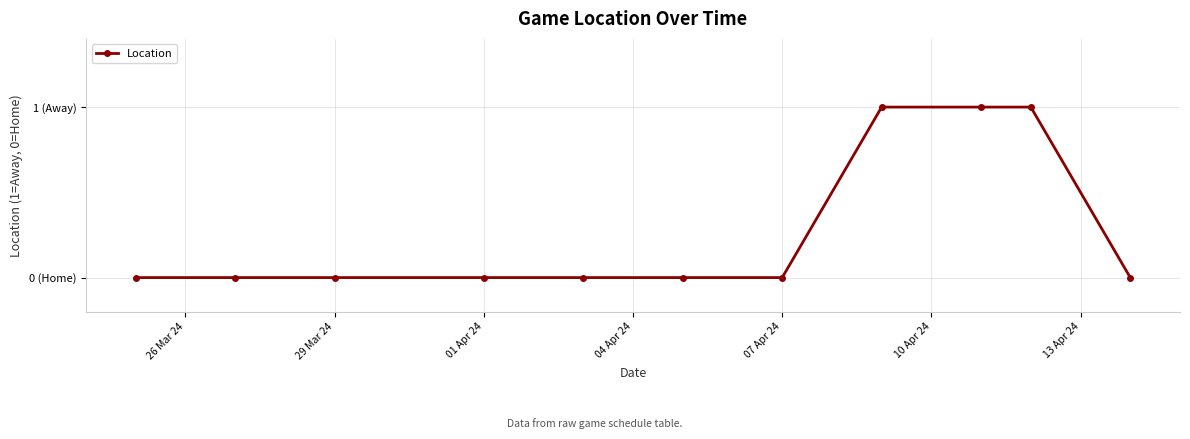

What is the maximum value shown in the chart?

1